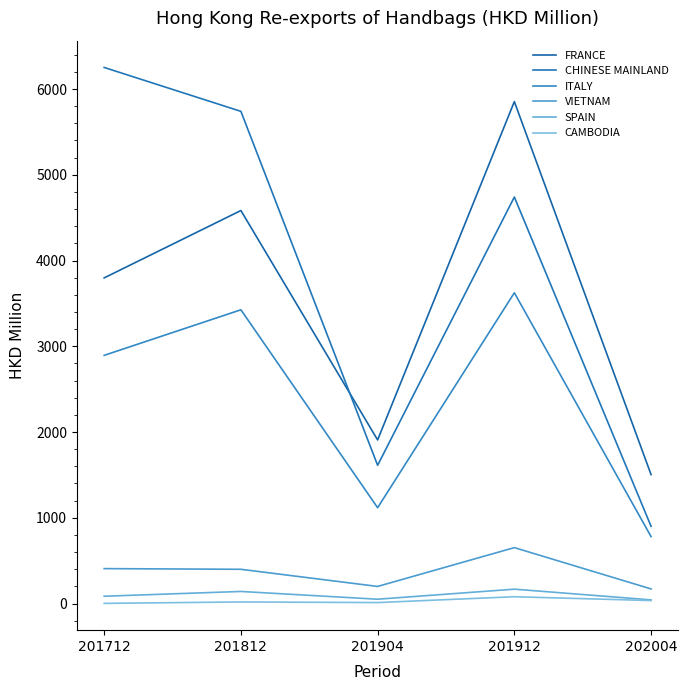

What is the value of the CAMBODIA point at the 4th from the left?

79.5